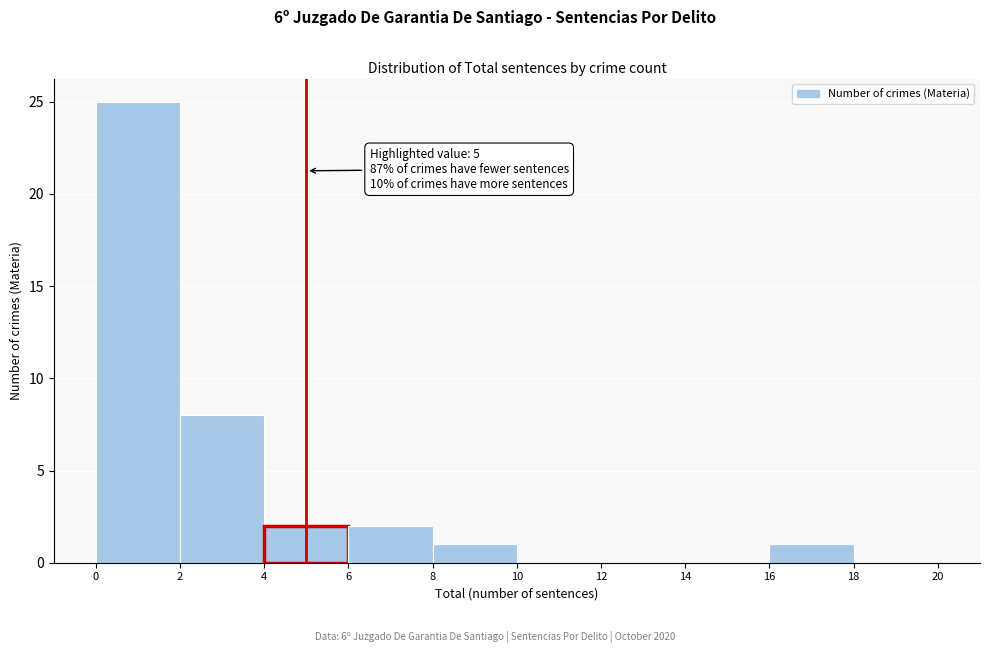

Over which range of the x-axis is the bar tallest?

0 to 2